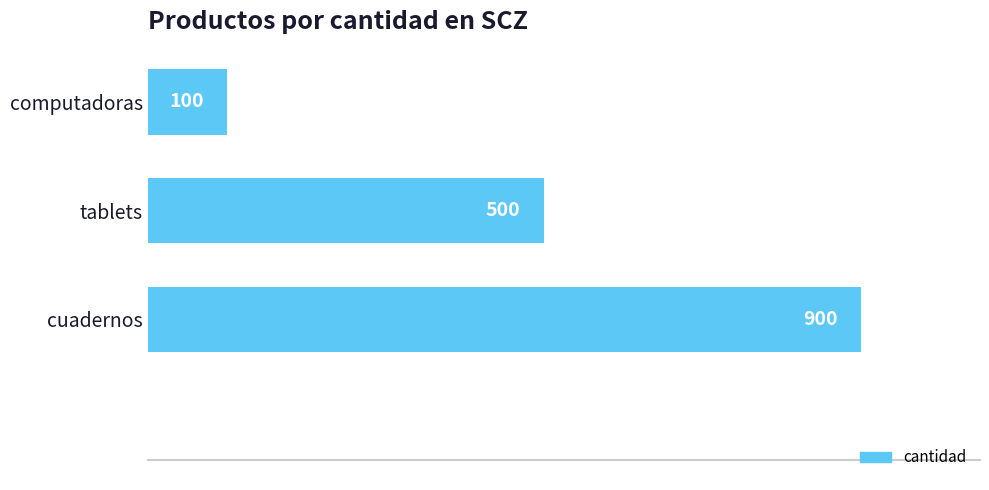

How many values are between 100 and 900?

3